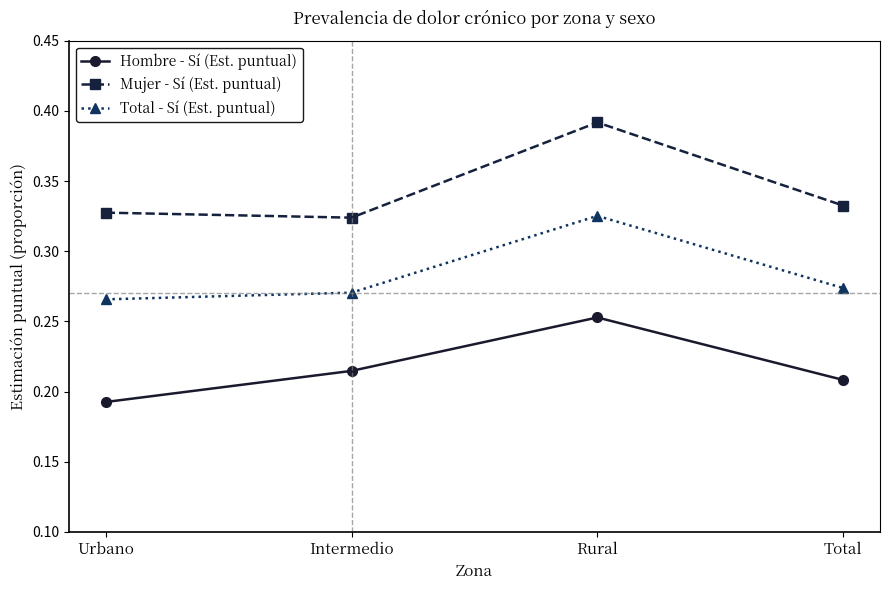

Rank the series by their average value, from highest to lowest.

Mujer - Sí (Est. puntual), Total - Sí (Est. puntual), Hombre - Sí (Est. puntual)